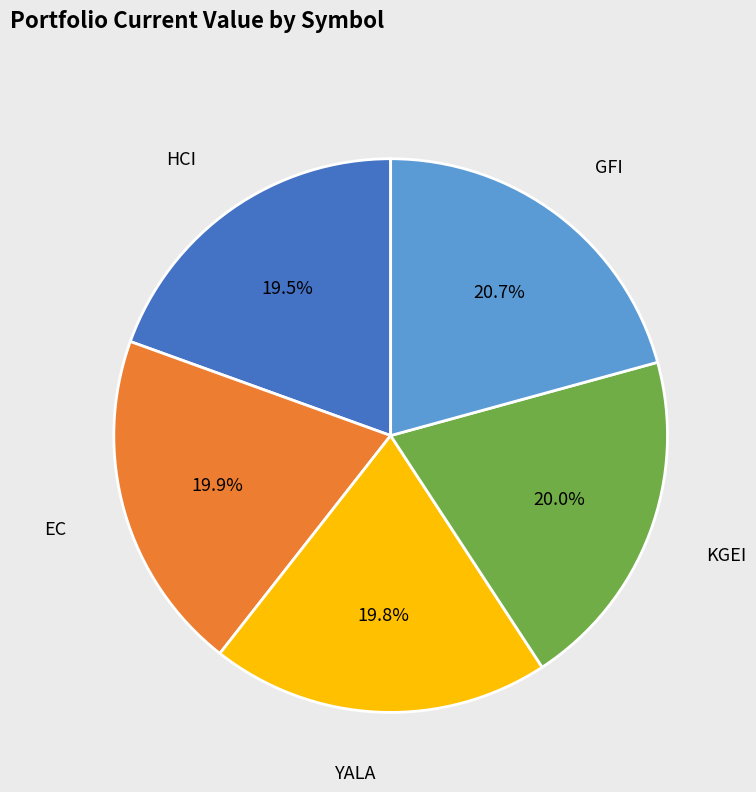

To the nearest percent, what portion does KGEI represent?

20%